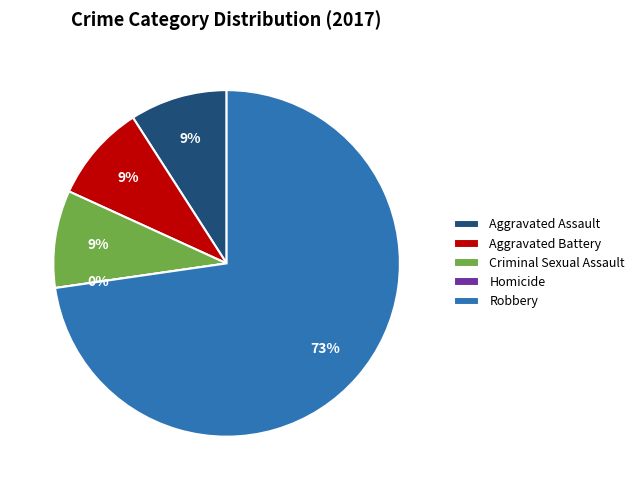

What percentage do Criminal Sexual Assault and Aggravated Assault together represent?

18.2%